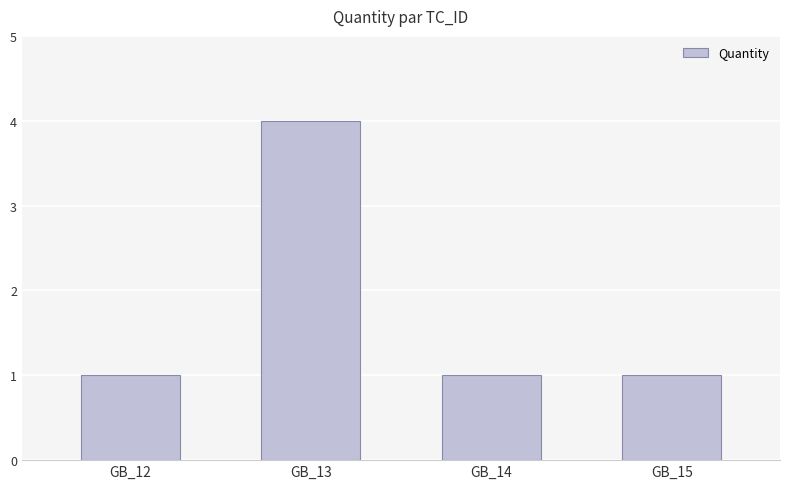

What value does the data have at GB_13?

4